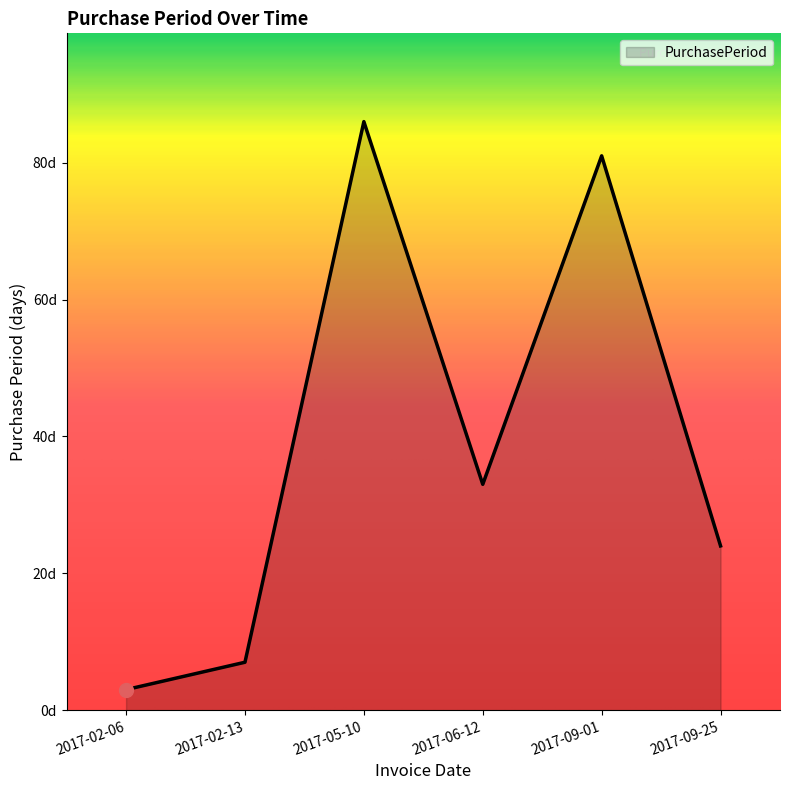

Rank the categories by value from highest to lowest.

2017-05-10, 2017-09-01, 2017-06-12, 2017-09-25, 2017-02-13, 2017-02-06